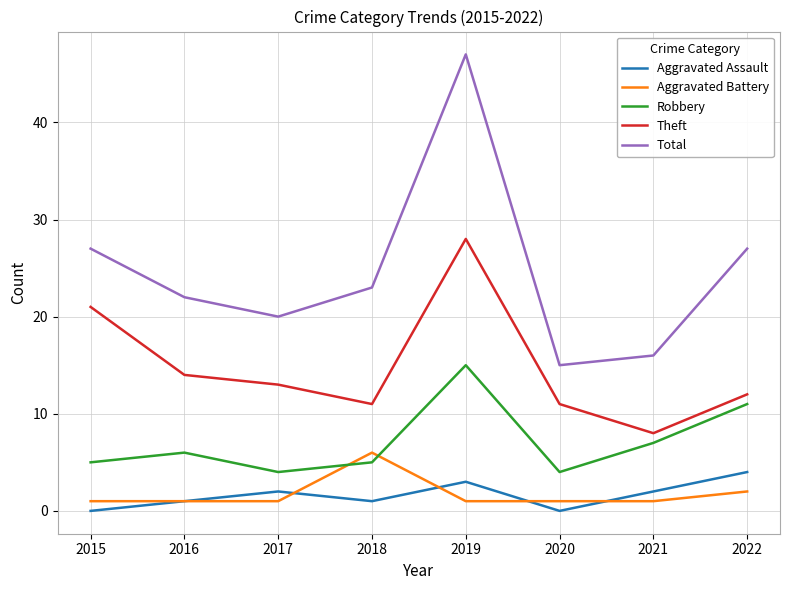

At which label does Total first exceed 23?

2015